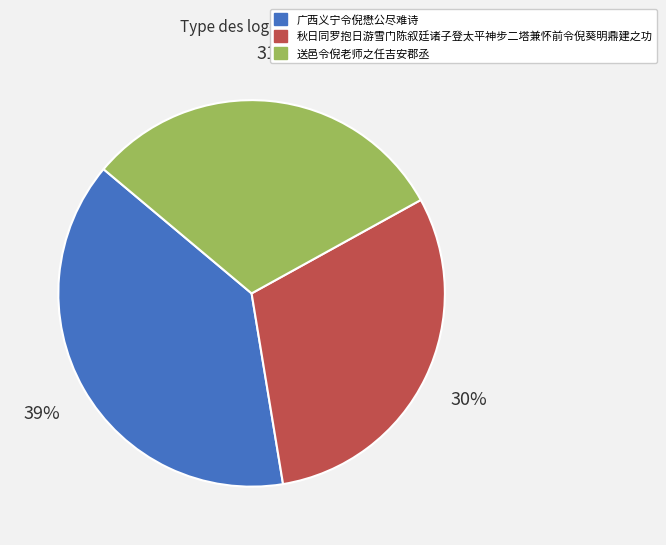

Is it true that 送邑令倪老师之任吉安郡丞 is 41% of the pie?

False